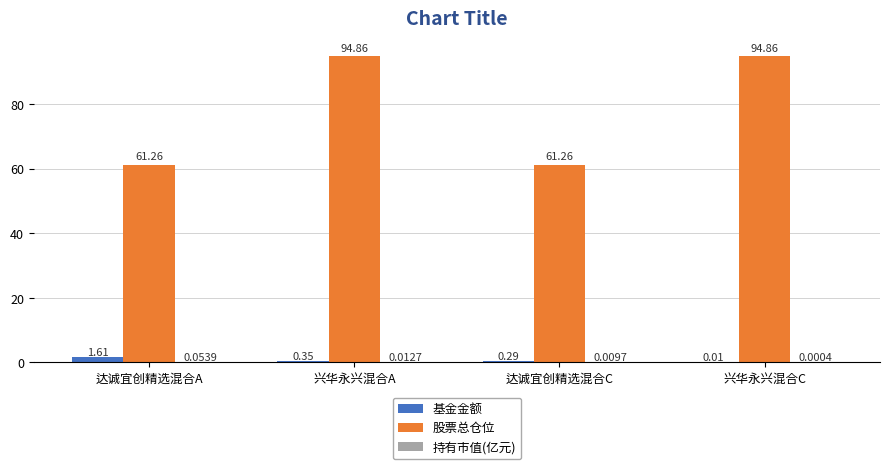

What is the sum of all 基金金额 values?

2.3